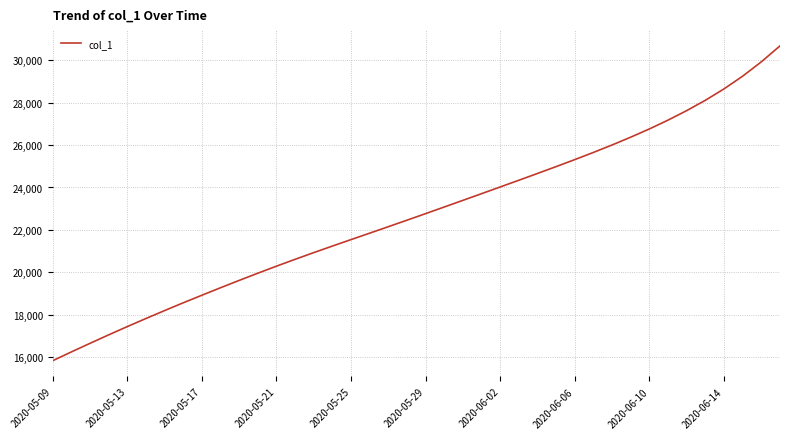

Does the chart display data point markers on the line(s)?

No